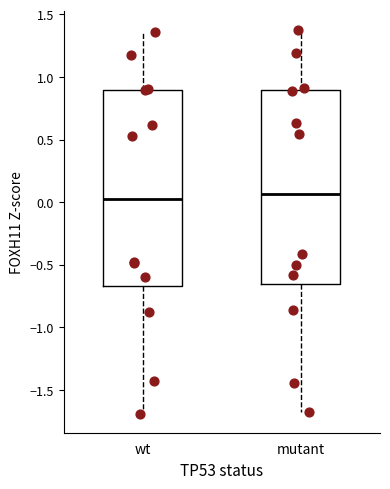

Reading left to right, transcribe this box plot: for each box, give where its median line is, the range the box spans, and where its two whiskers end, as read against the y-axis. The values are not printed on the chart, so give them approximately, as read against the axis.

wt: median 0.05, box -0.65 to 0.90, whiskers -1.70 to 1.35
mutant: median 0.05, box -0.65 to 0.90, whiskers -1.70 to 1.40